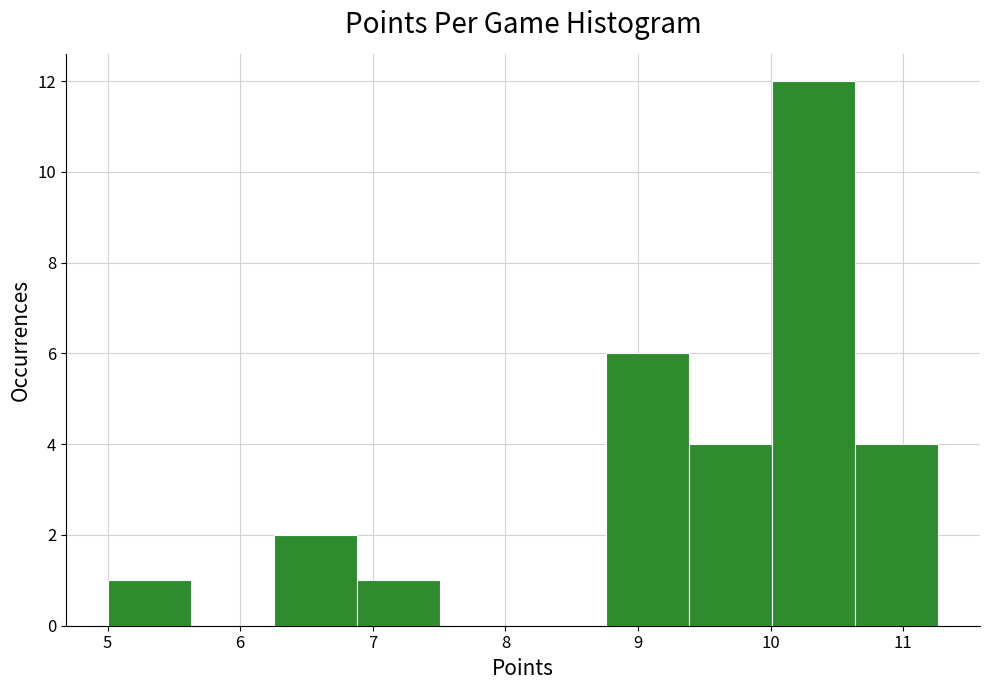

Reading left to right, transcribe this chart: for each bar, give the range it covers on the x-axis and its height. Neither the bar edges nor the heights are printed on the chart, so give them approximately, as read against the axes.

5.0 to 5.6: 1
5.6 to 6.3: 0
6.3 to 6.9: 2
6.9 to 7.5: 1
7.5 to 8.1: 0
8.1 to 8.8: 0
8.8 to 9.4: 6
9.4 to 10.0: 4
10.0 to 10.6: 12
10.6 to 11.3: 4